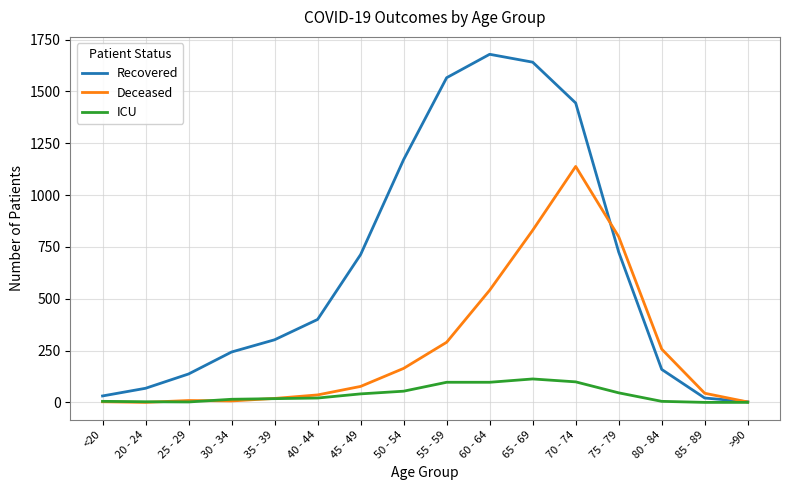

What is the maximum value for Deceased?

1138